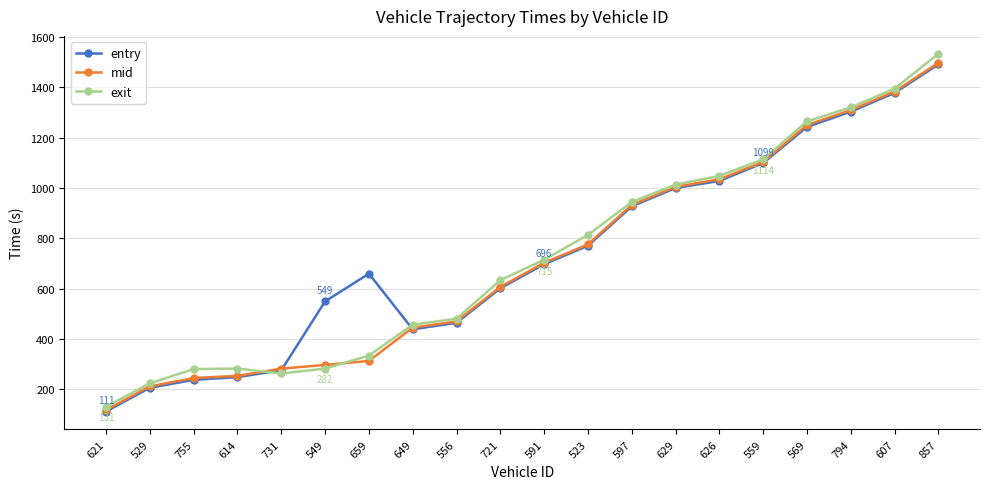

What are all the series names shown in the legend?

entry, mid, exit